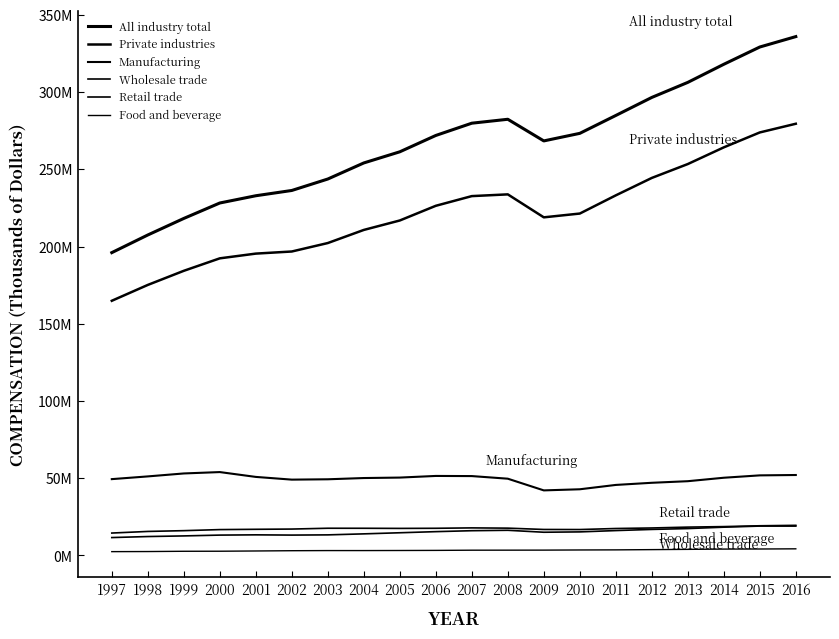

At which category does All industry total reach its first local peak?

2008